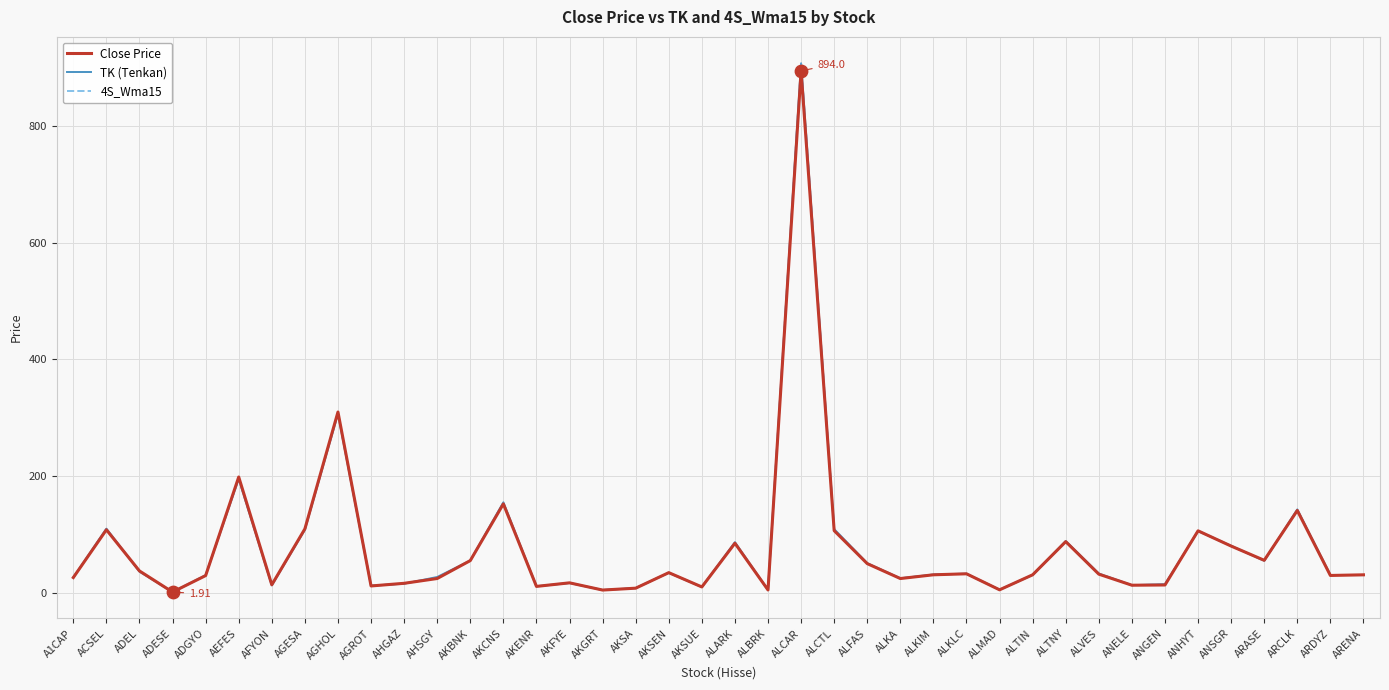

At which category is the sum across all series the highest?

ALCAR